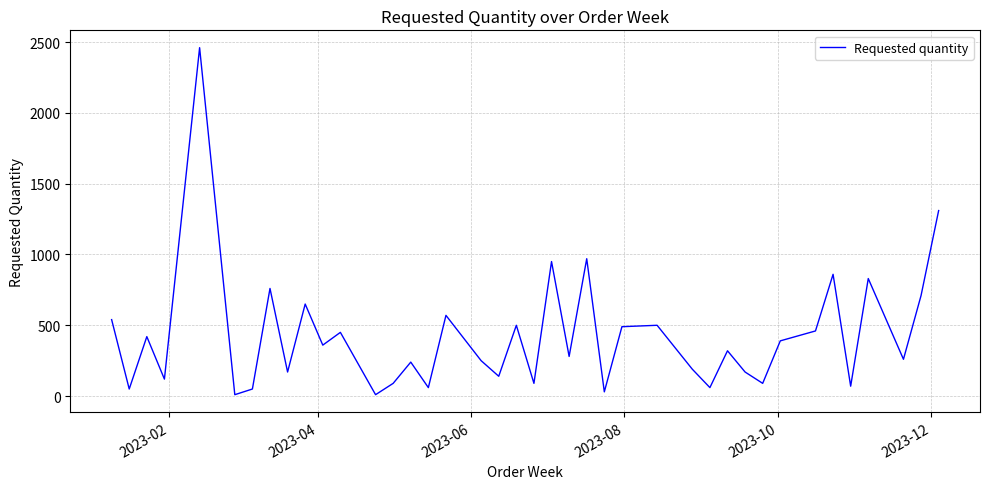

What is the greatest value displayed?

2460